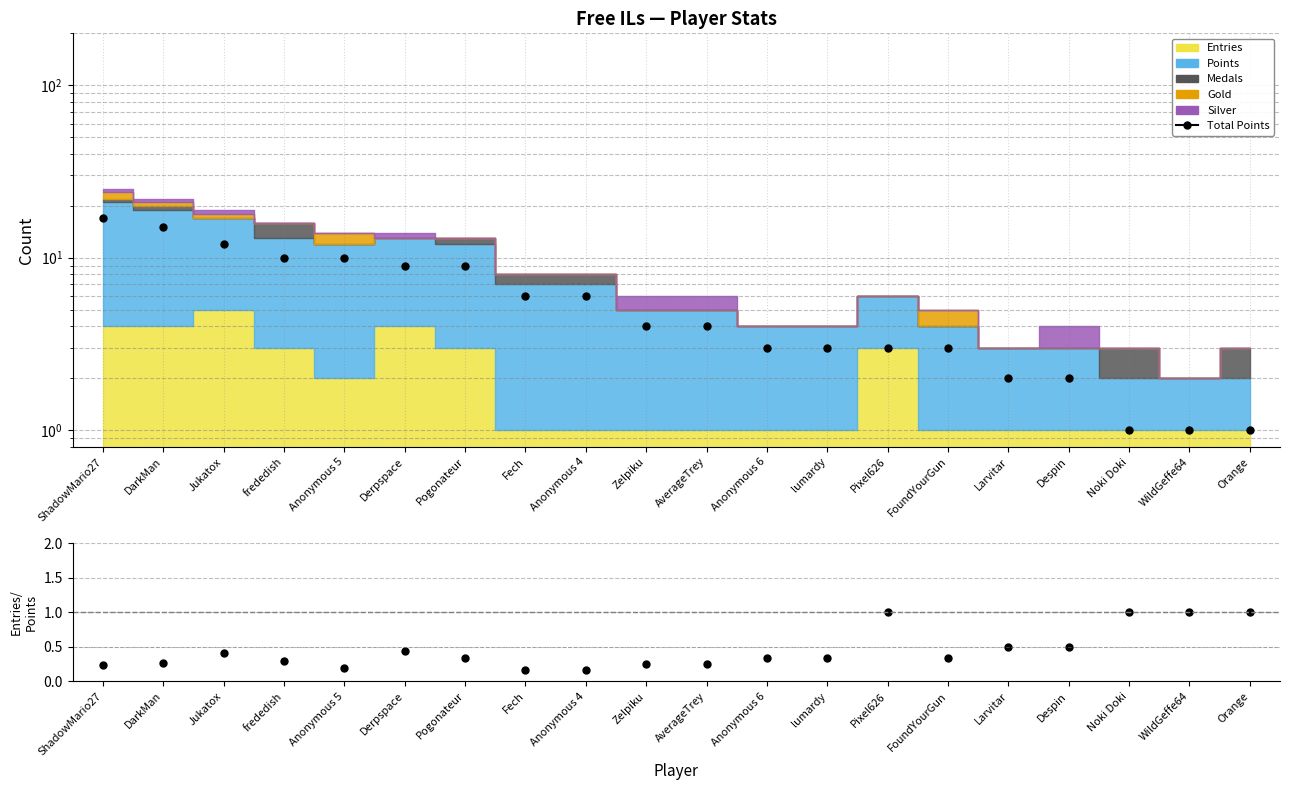

At which label does Total Points reach its peak?

ShadowMario27